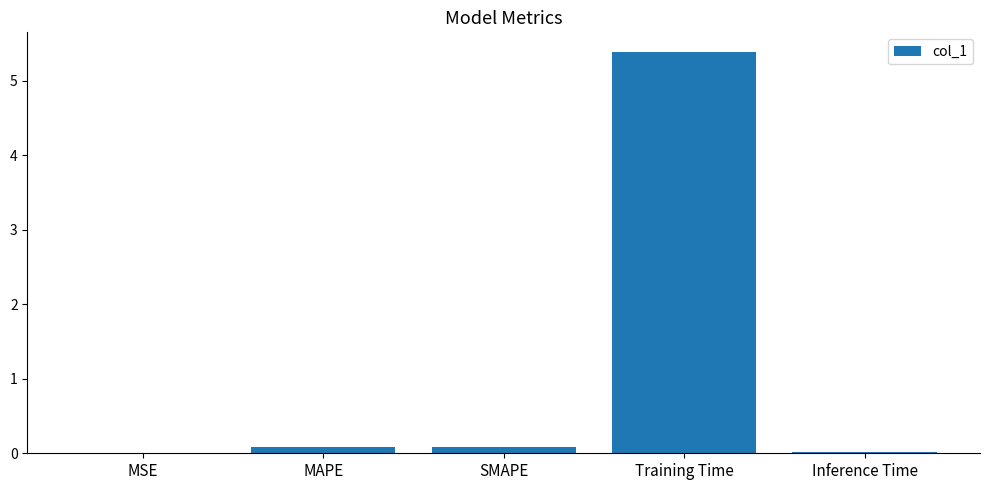

Which label corresponds to the largest value in the chart?

Training Time